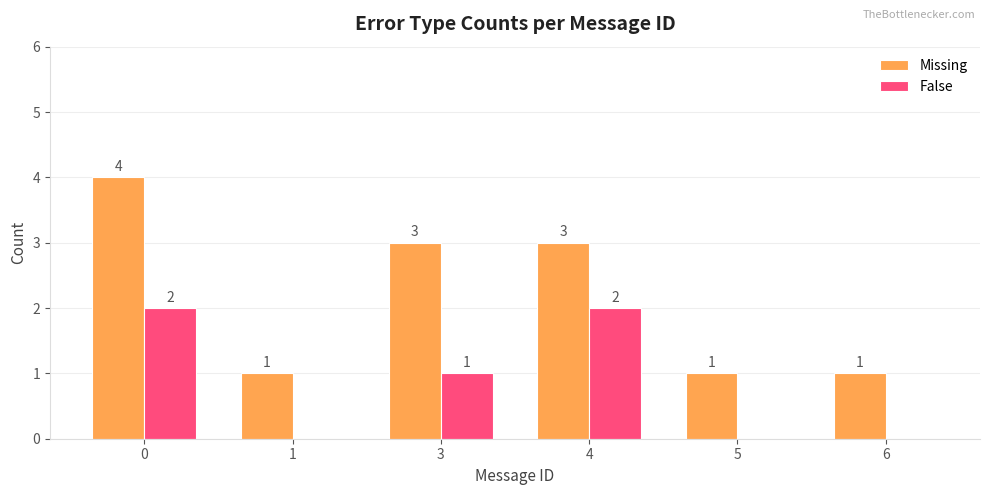

What is the sum of the Missing values at 6 and 4?

4